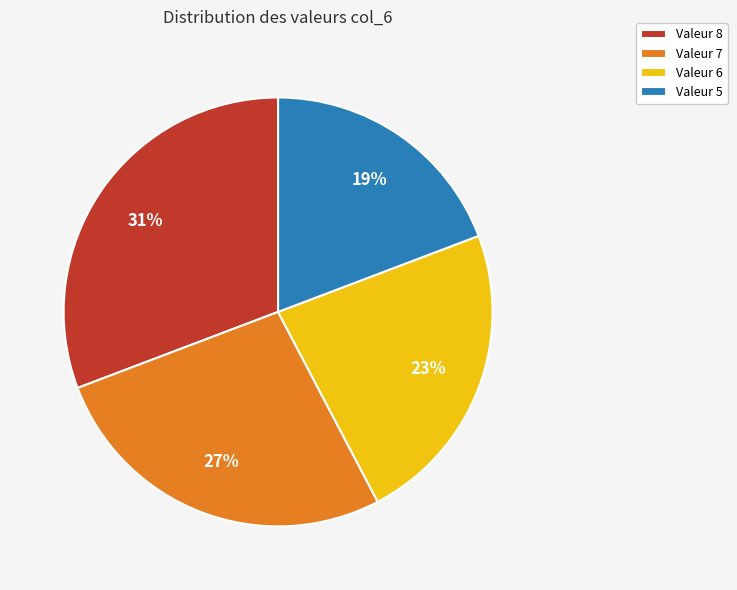

How many segments does this pie chart have?

4